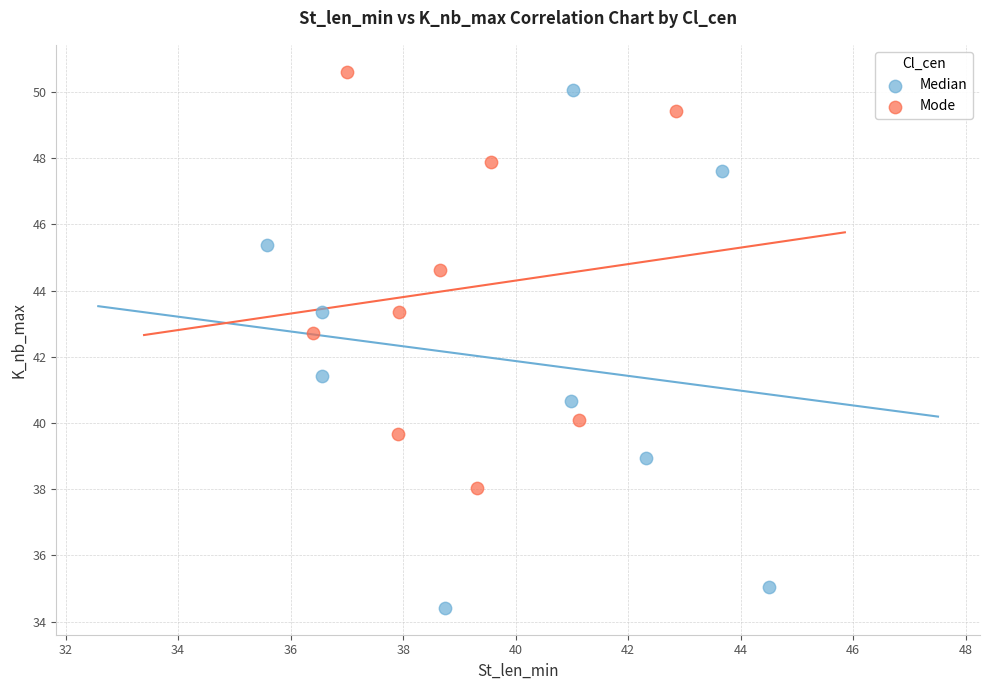

Which series reaches the minimum Y coordinate?

Median